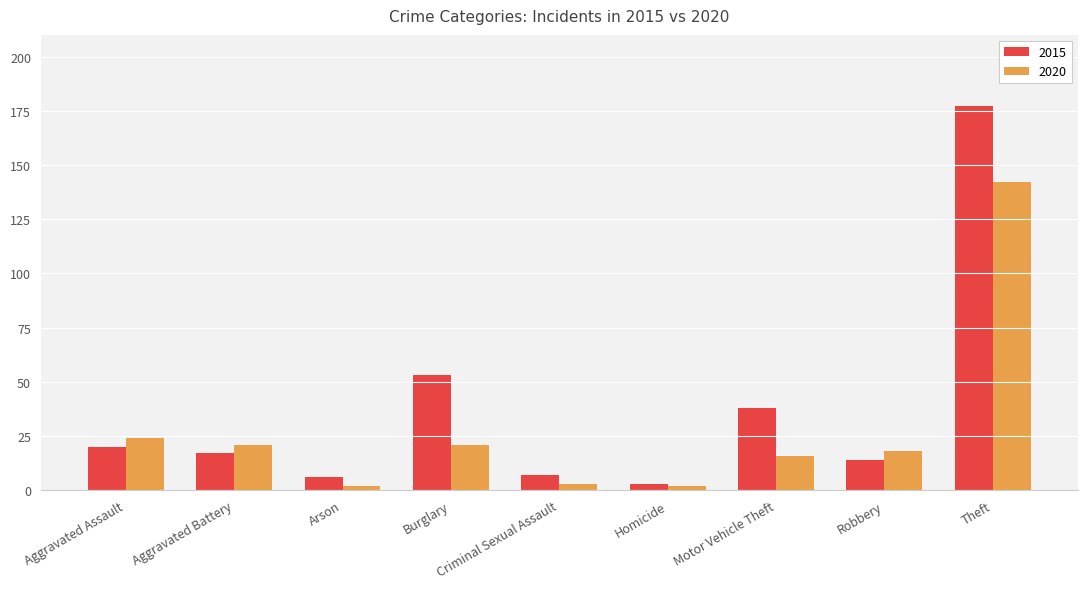

What are all the series names shown in the legend?

2015, 2020